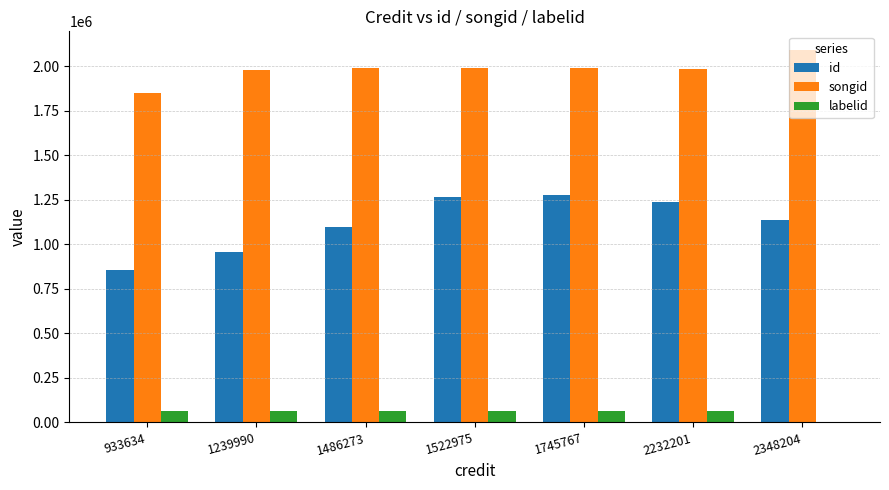

Read the songid value at 2232201.

1984471.0